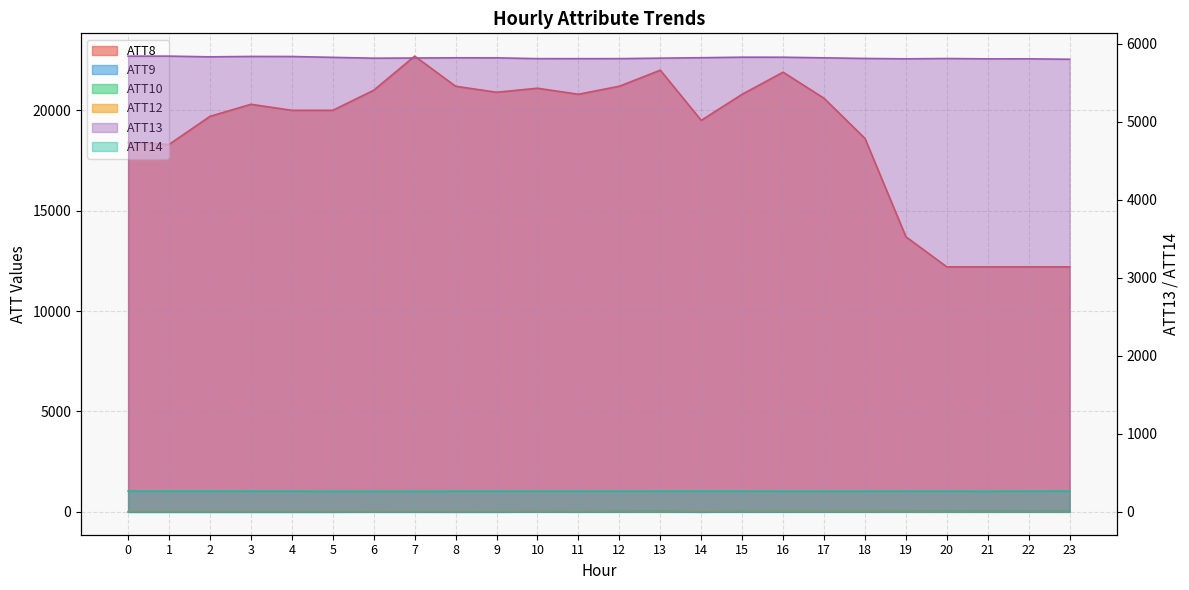

Which category has the highest value in the ATT14 series?

23